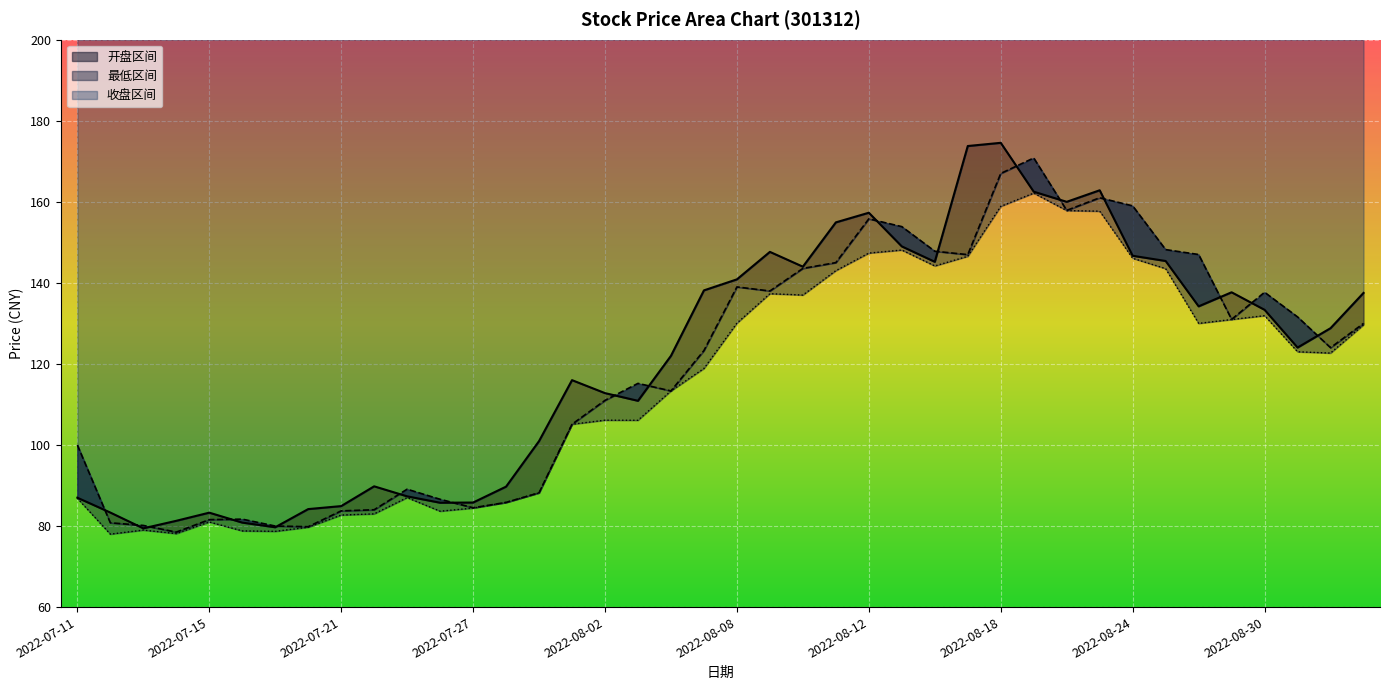

In 收盘, how many points are lower than both neighbors (excluding endpoints)?

9